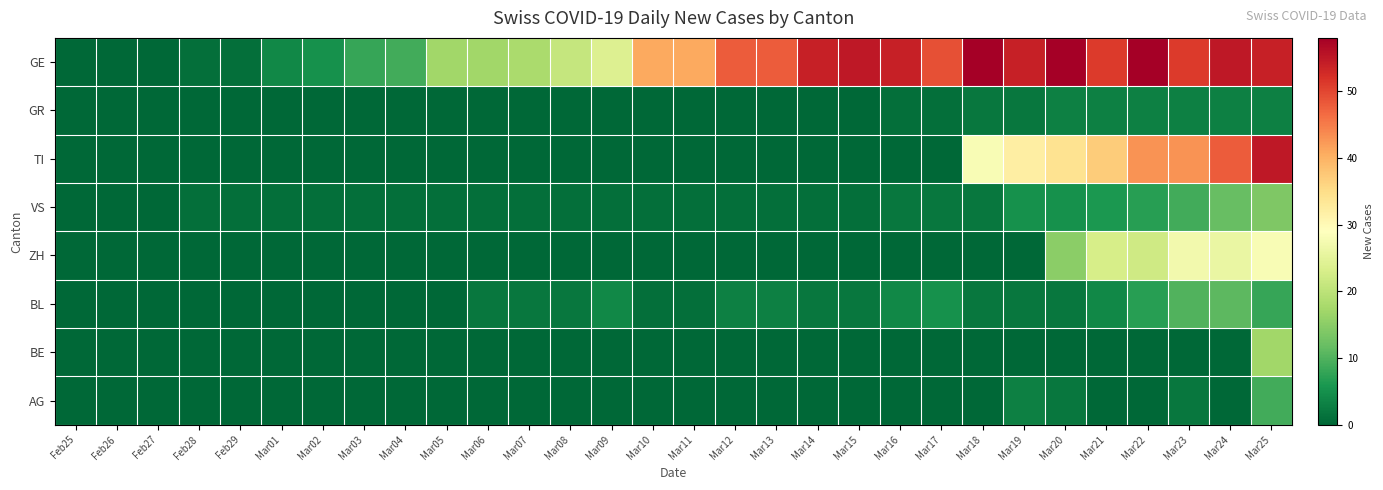

What is the maximum value shown in the chart?

58